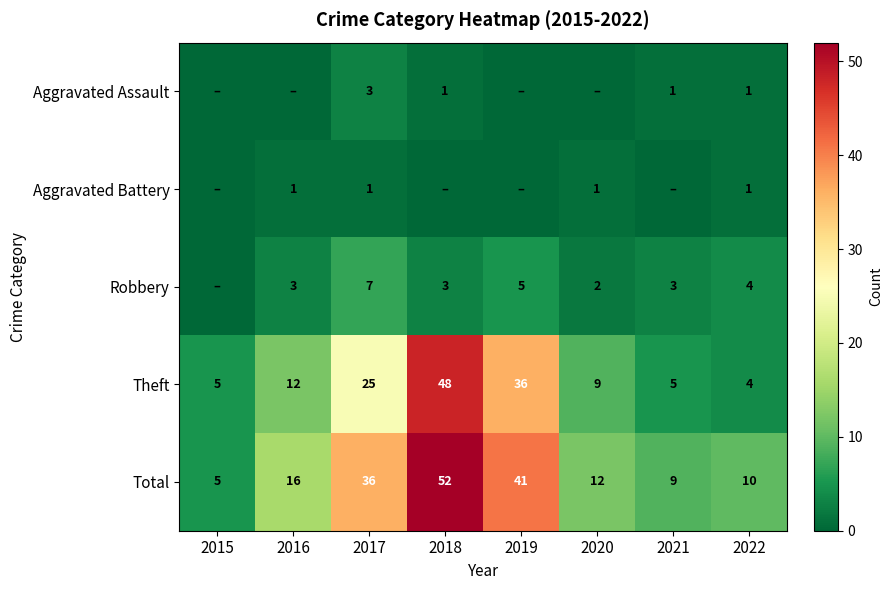

Is the value of Total at 2017 greater than the value of Theft at 2022?

Yes